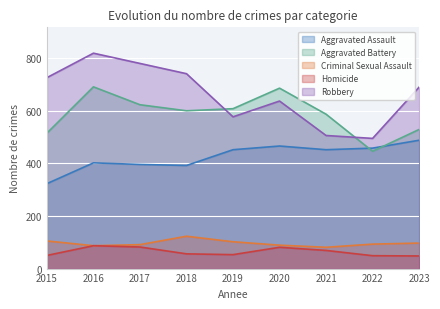

What is the average value of the Aggravated Battery series?

587